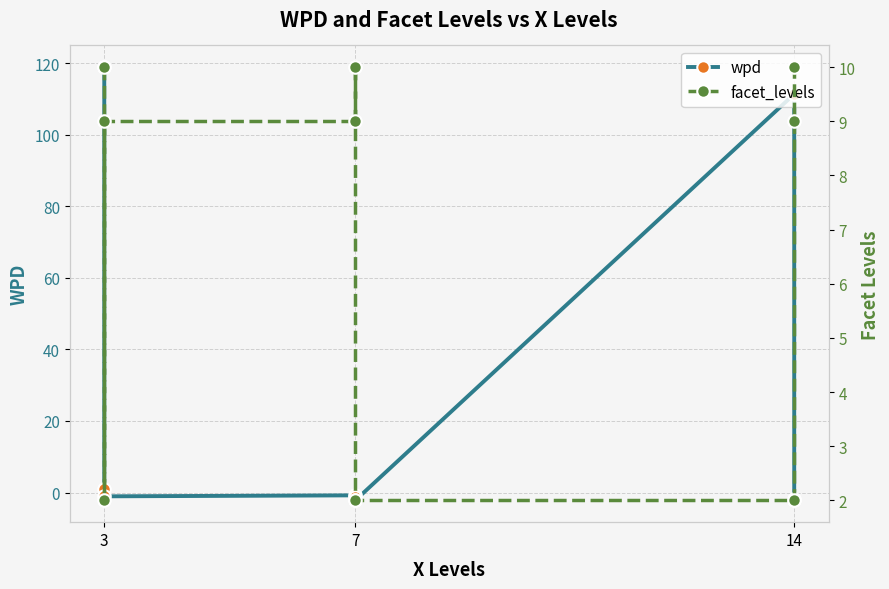

How many distinct data groups are displayed?

2